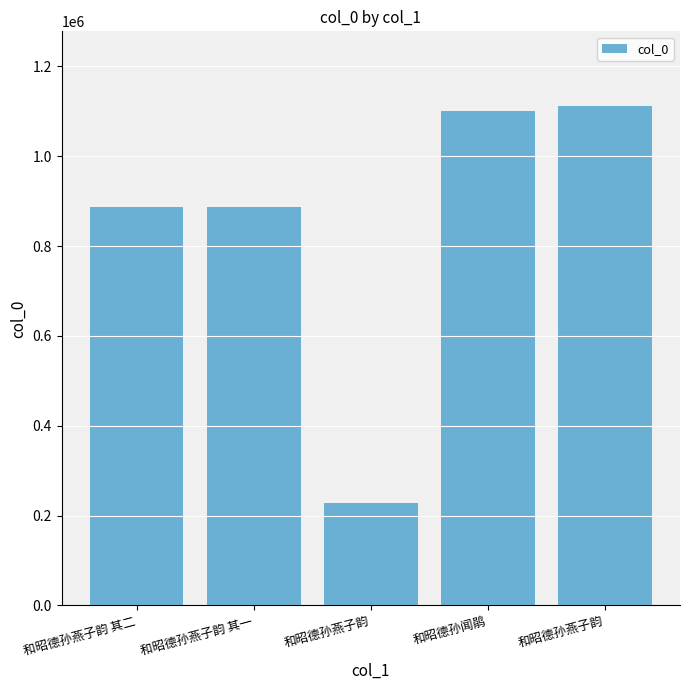

What is the sum of the values at 和昭德孙闻鹃 and 和昭德孙燕子韵?

1328921